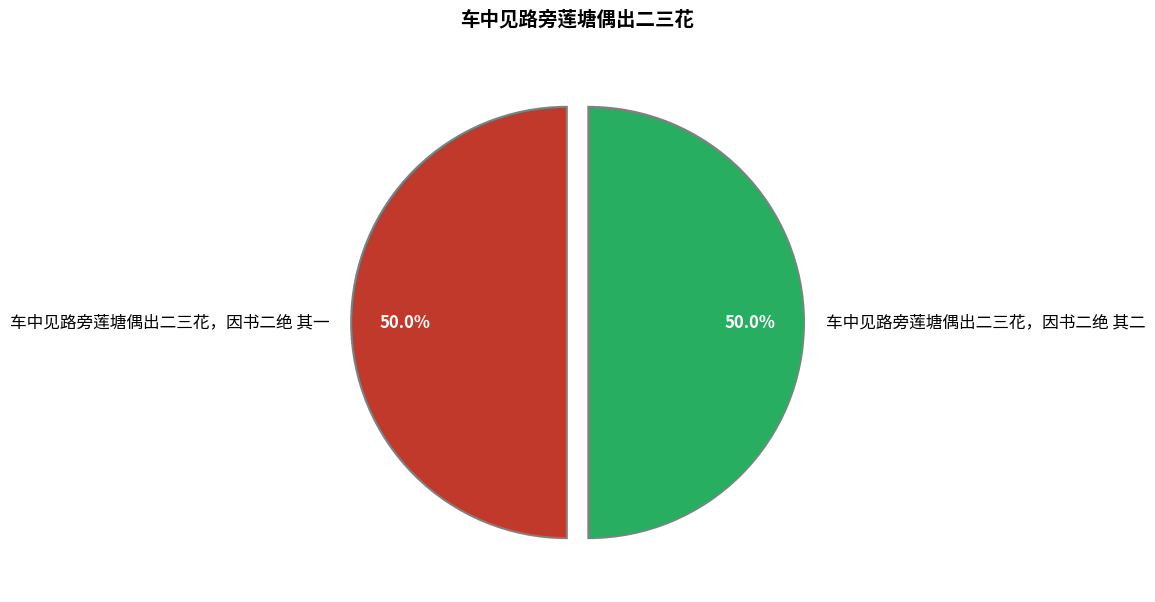

To the nearest percent, what portion does 车中见路旁莲塘偶出二三花，因书二绝 其二 represent?

50%